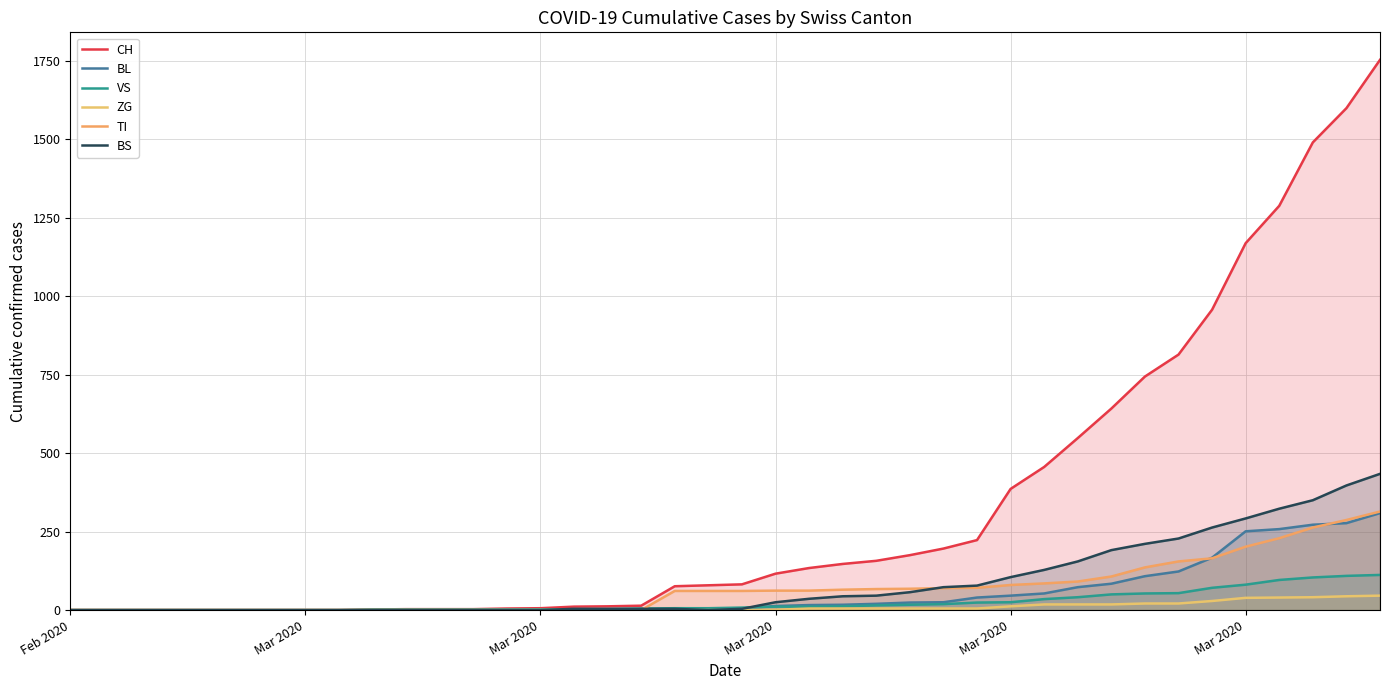

What is the difference between the second highest and second lowest values in the BL series?

277